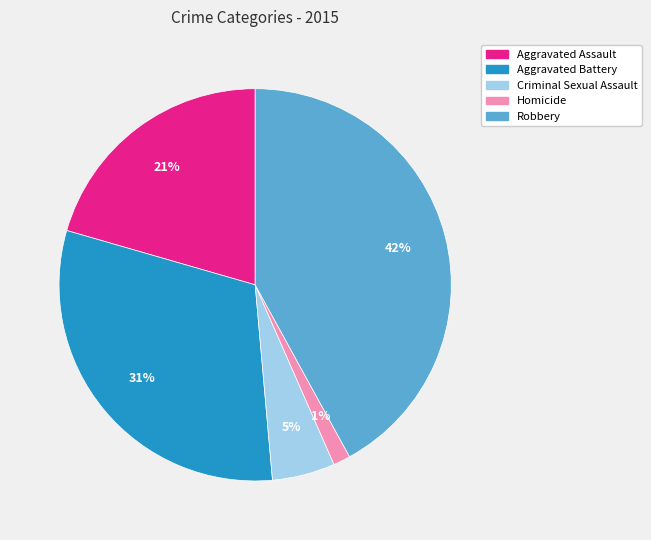

To the nearest percent, what portion does Criminal Sexual Assault represent?

5%